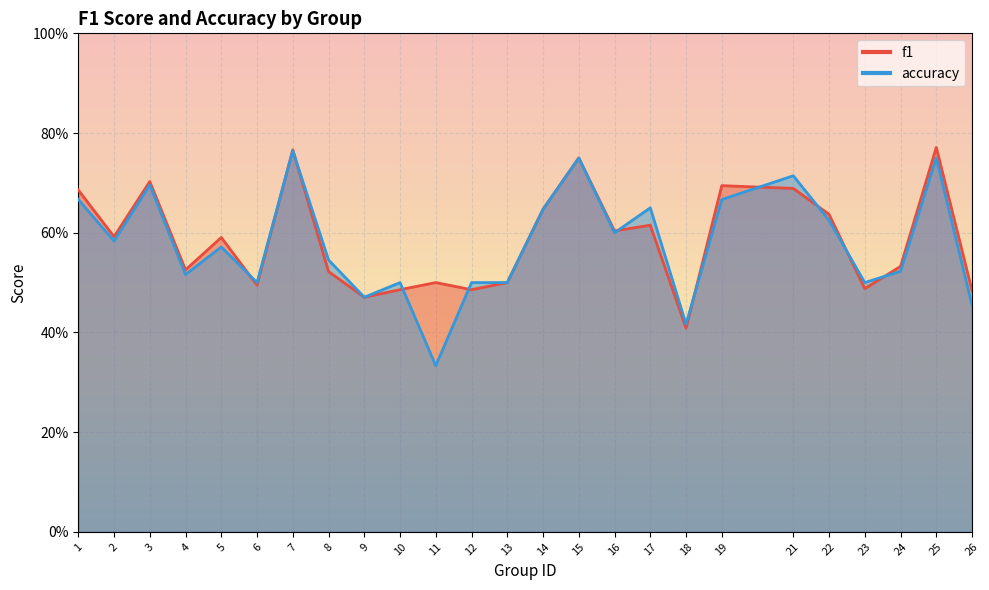

What is the difference between the maximum and minimum values in the accuracy series?

0.4